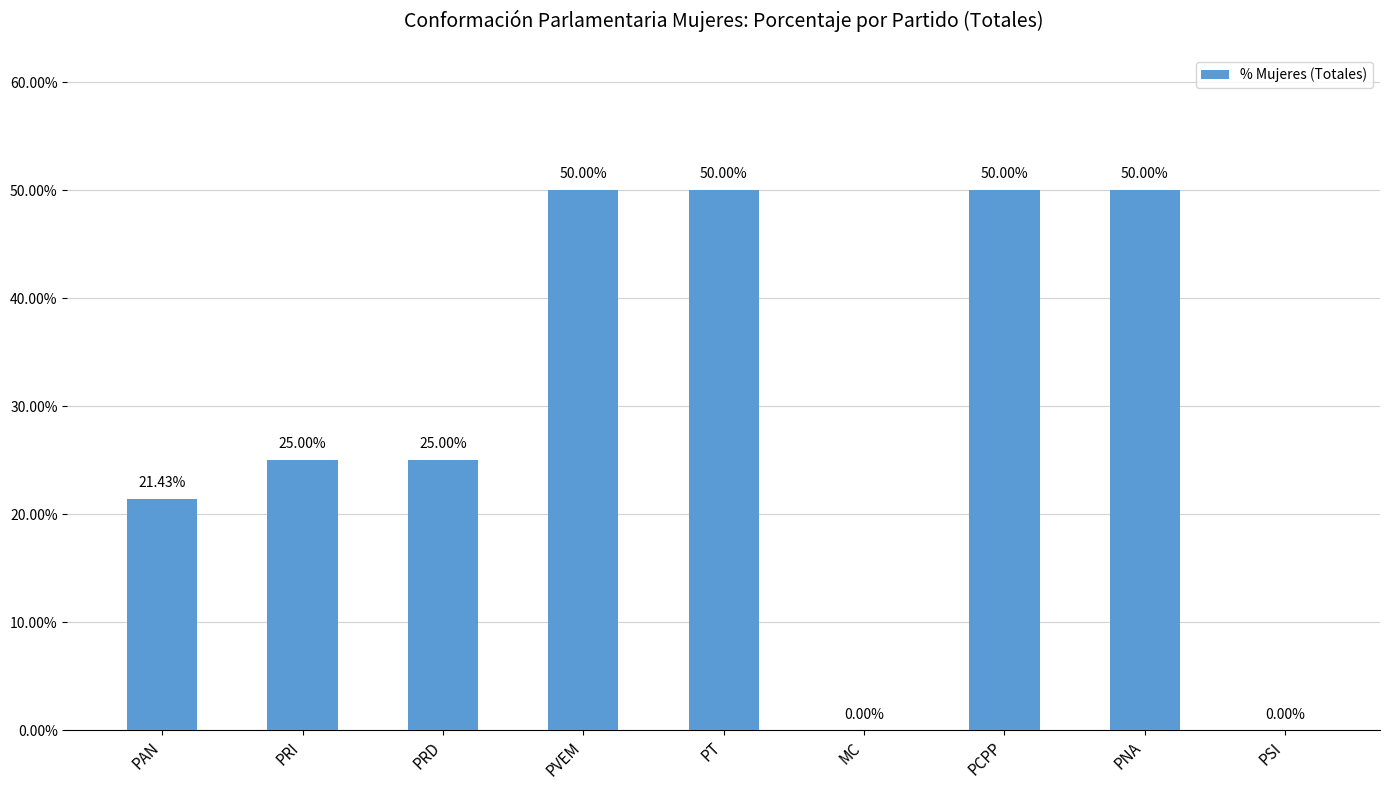

What is the sum of all values?

271.4